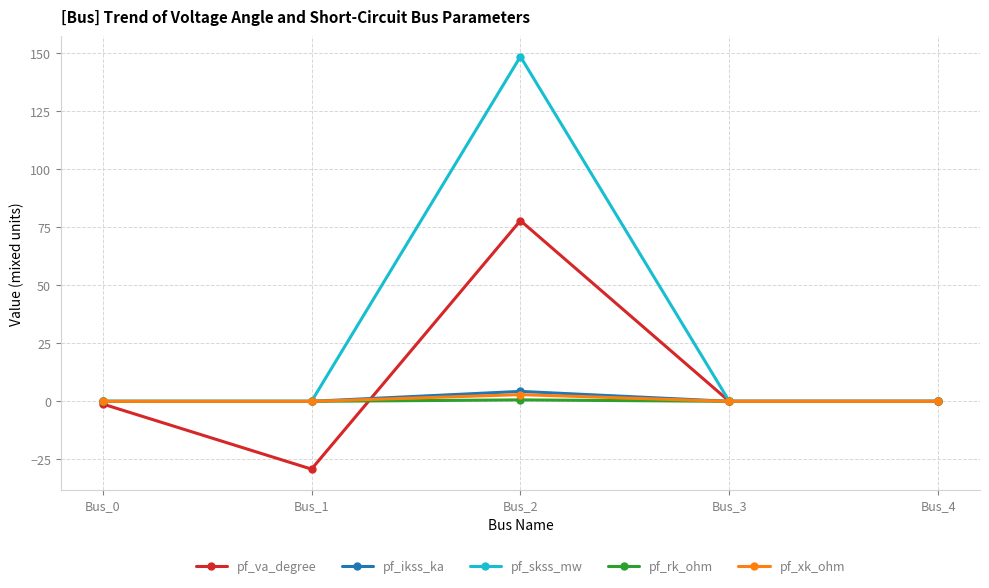

True or false: pf_ikss_ka has more than 0 points higher than both neighbors.

True